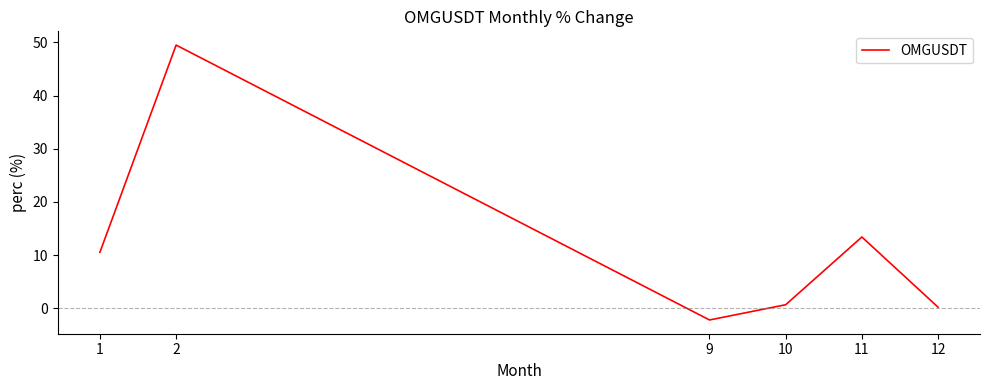

Rank the categories by value from highest to lowest.

2, 11, 1, 10, 12, 9